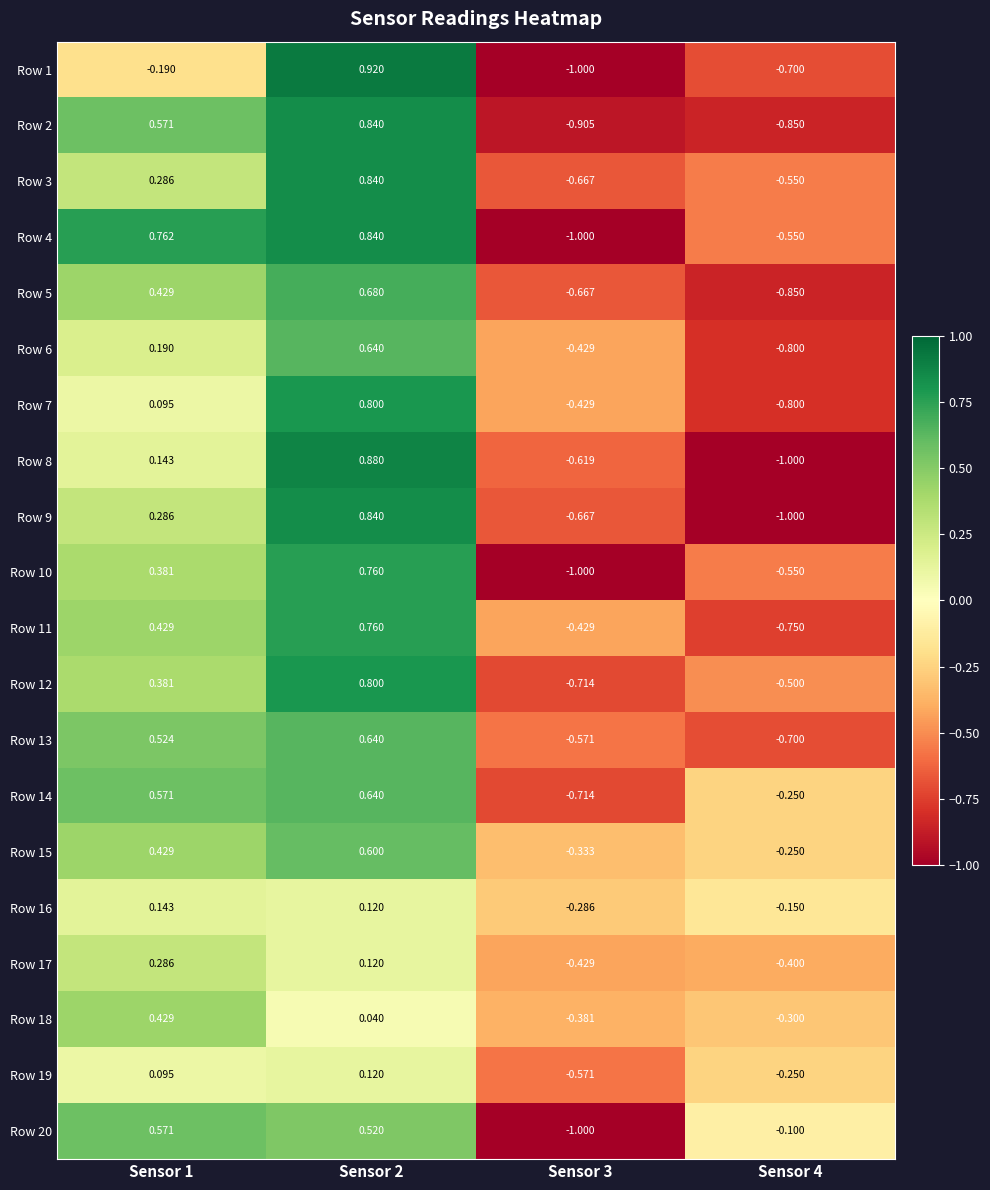

Is the value of Row 8 at Sensor 1 greater than the value of Row 17 at Sensor 1?

No